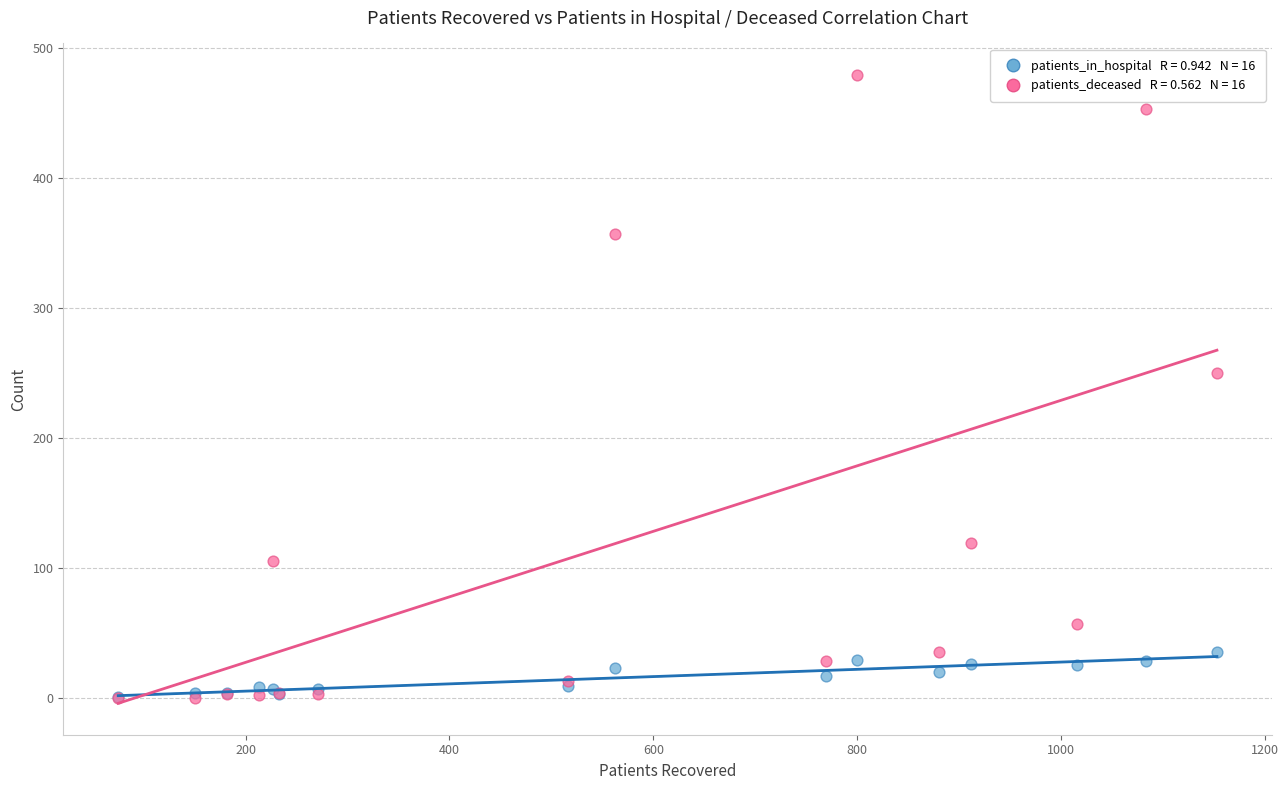

Across all series, what Y value is closest to 239?

250